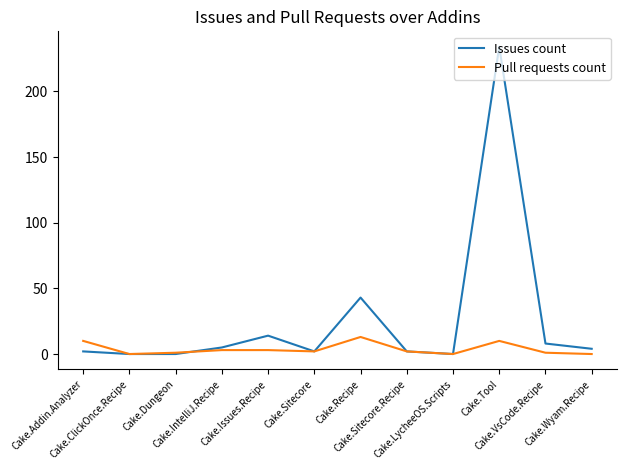

List the series in order of their overall mean, highest first.

Issues count, Pull requests count